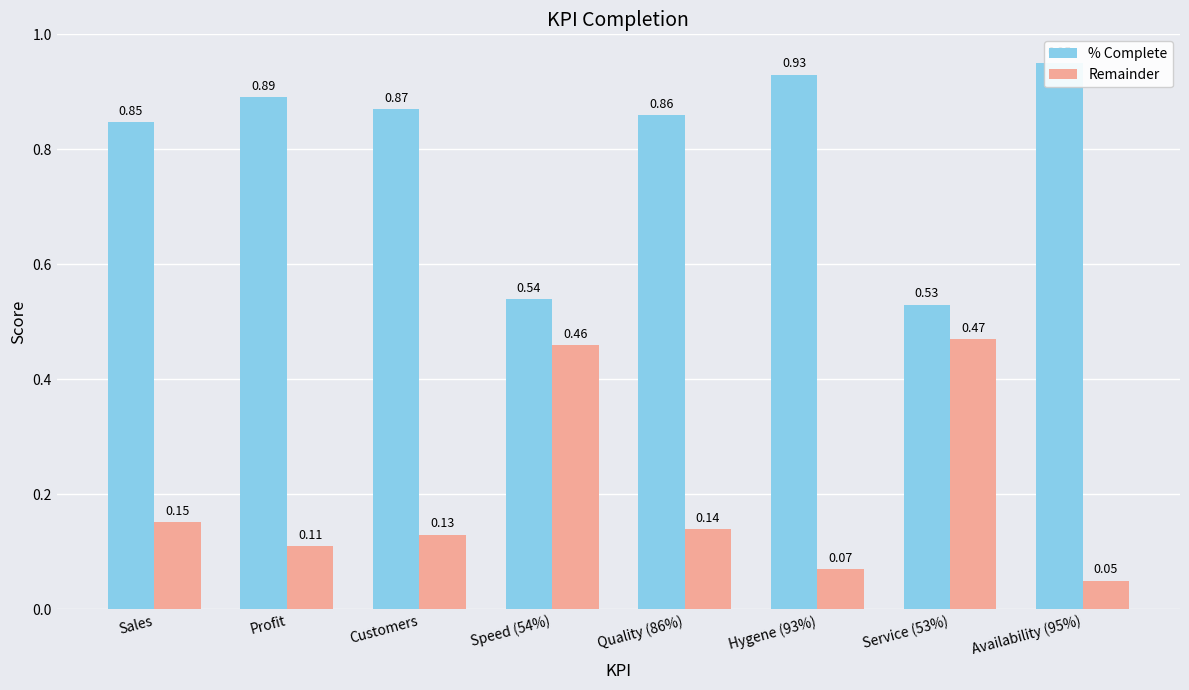

What value does the % Complete series have at Speed (54%)?

0.5